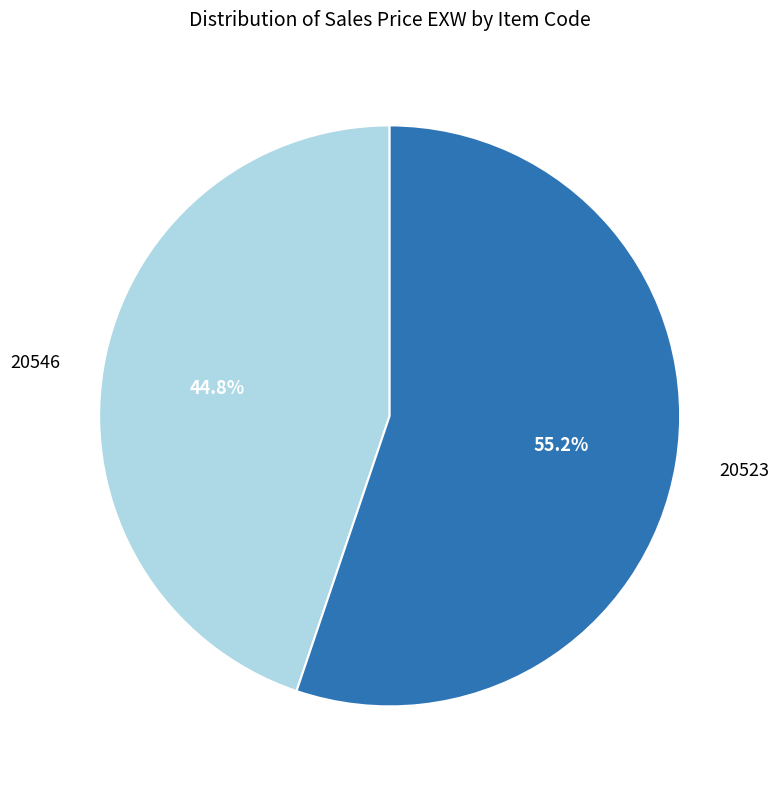

Does any single category account for the majority?

Yes